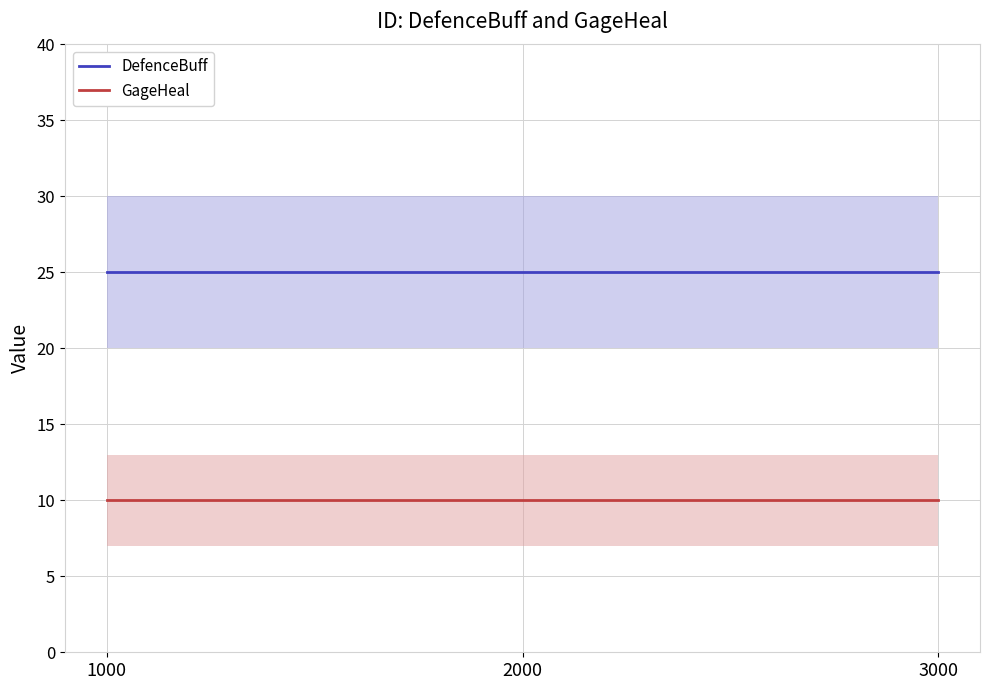

What is the maximum value shown in the chart?

25